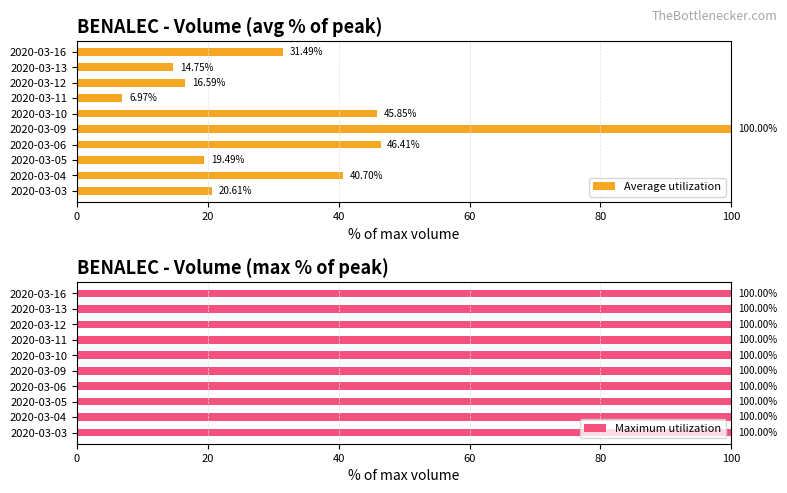

How many distinct data groups are displayed?

2